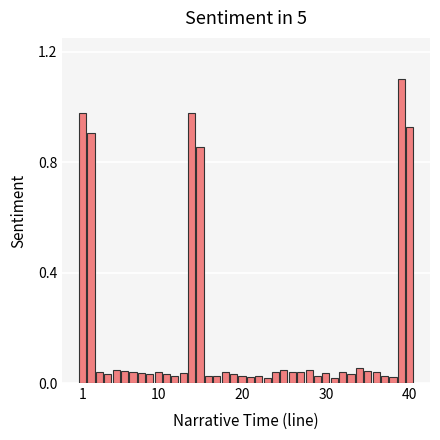

What is the difference between the maximum and minimum values?

1.1